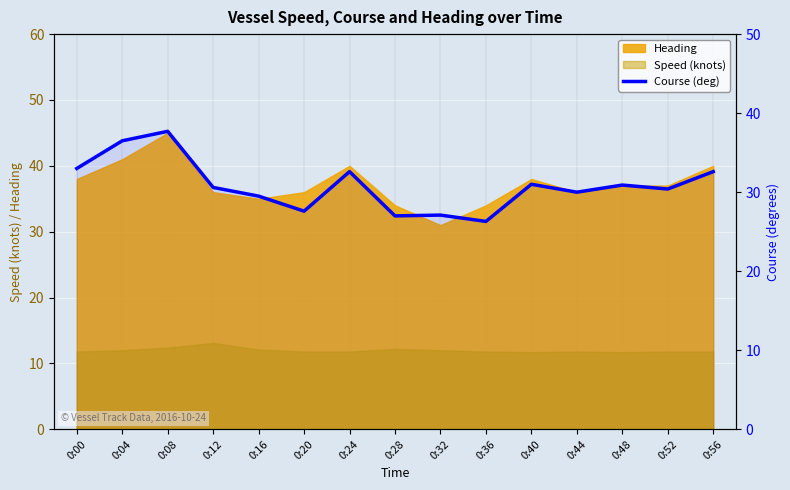

The value at 0:12 is 30.6. True or false?

True